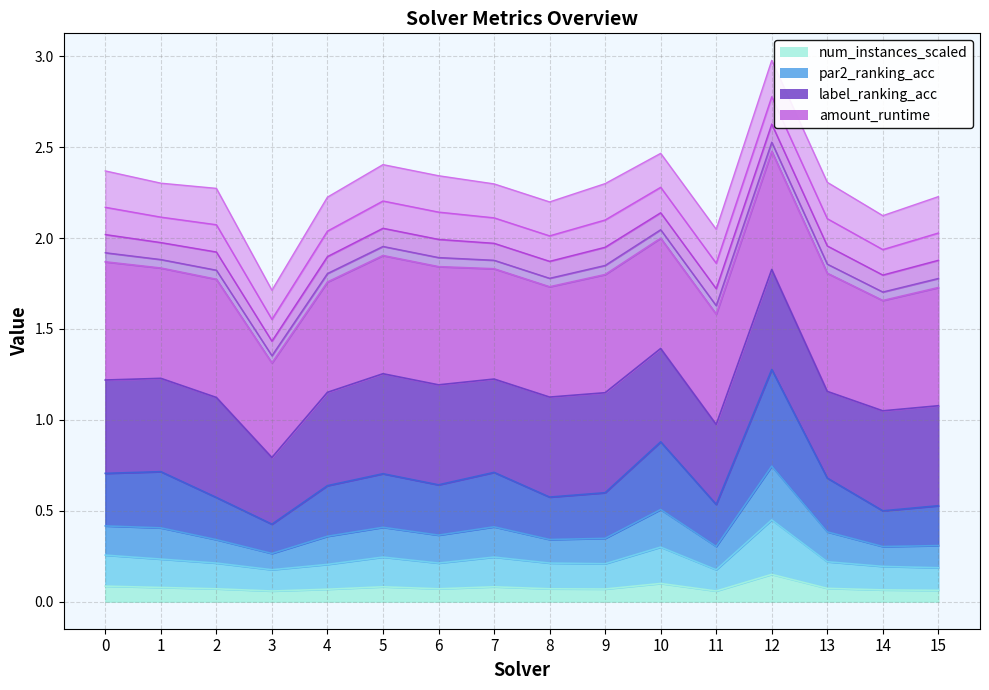

Is the value of amount_runtime at 2 greater than the value of num_instances_scaled at 5?

Yes